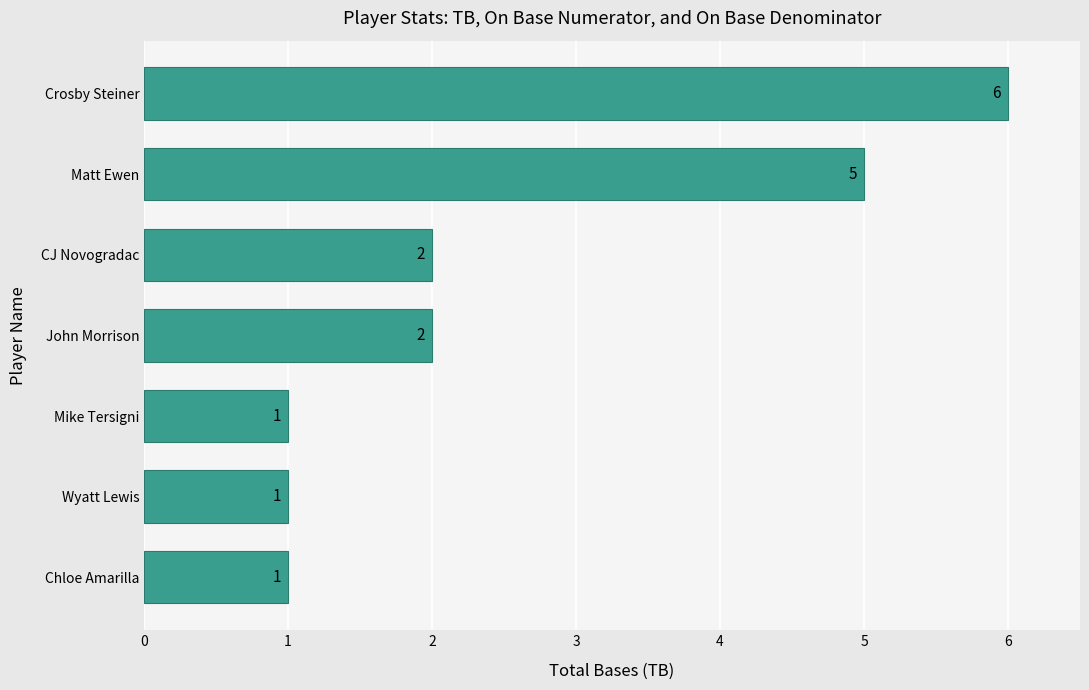

Which has a higher value, Matt Ewen or Wyatt Lewis?

Matt Ewen